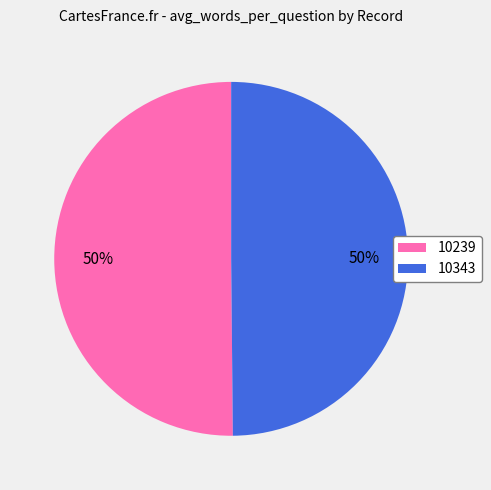

To the nearest percent, what portion does 10343 represent?

50%